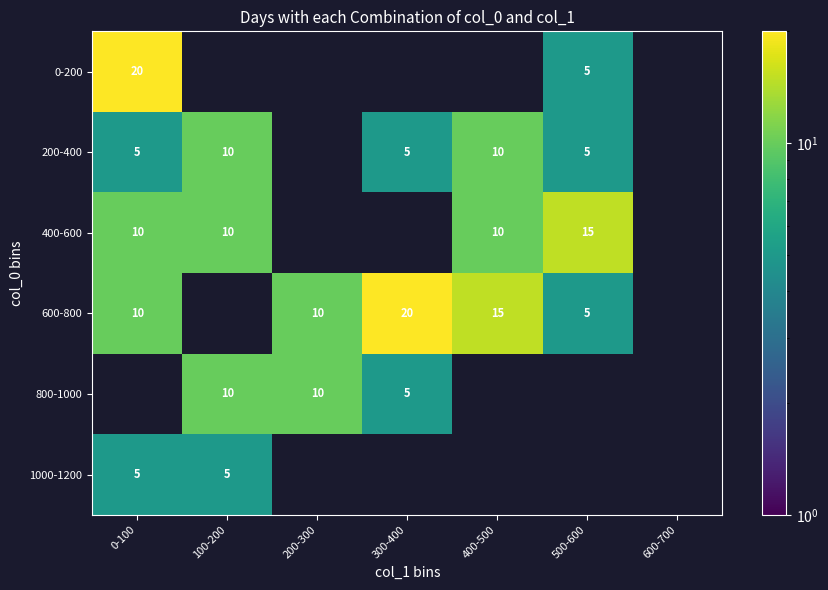

The value of 200-400 at 500-600 is 5. True or false?

True